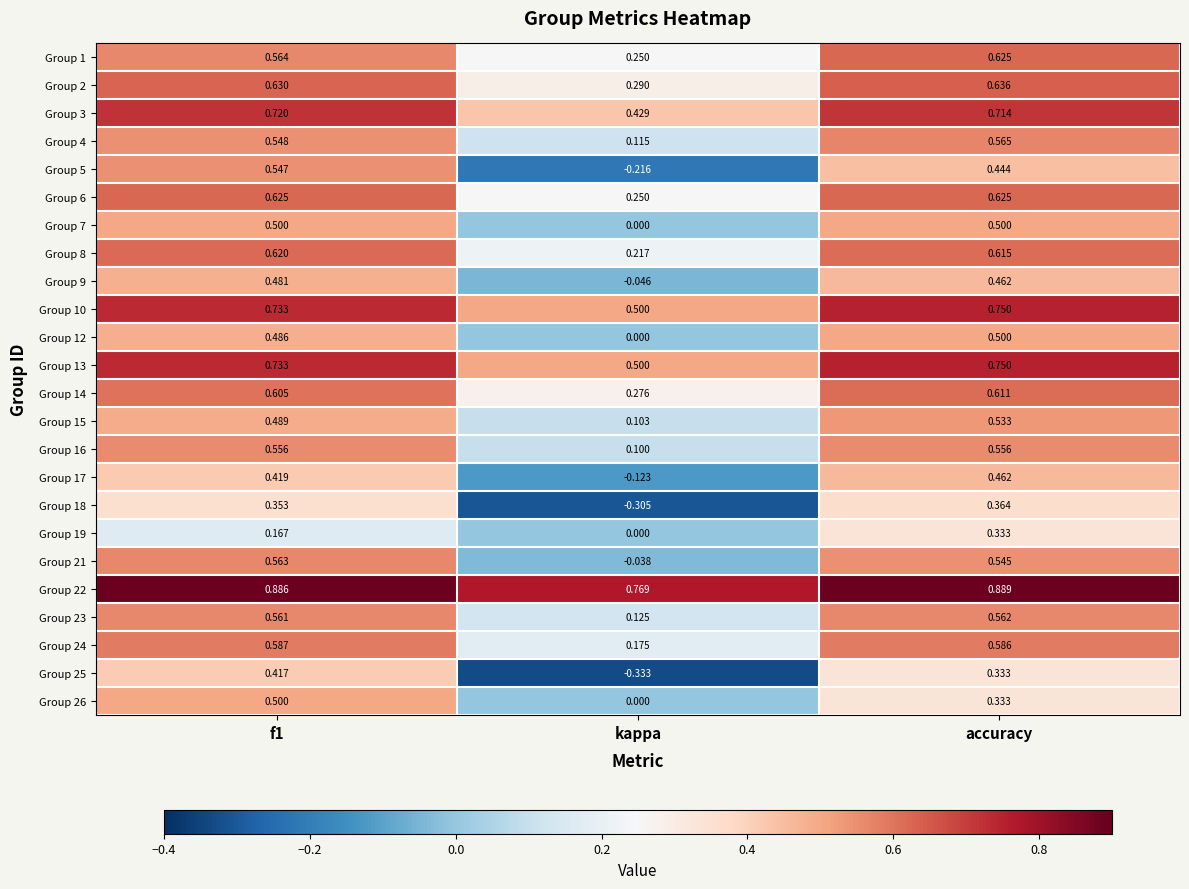

Is the value of Group 25 at kappa greater than the value of Group 19 at kappa?

No